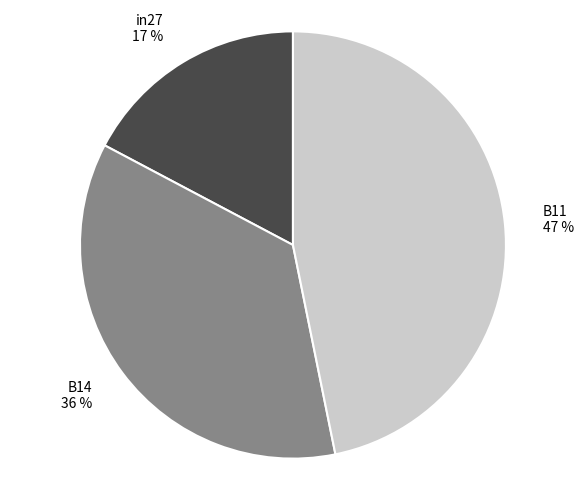

Is the sum of in27 and B11 greater than half?

Yes